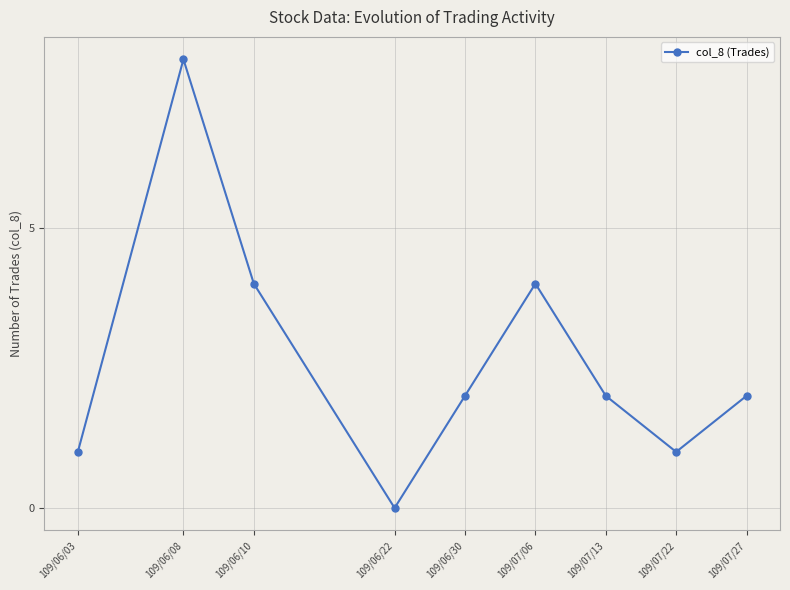

True or false: there are more than 1 points higher than both neighbors.

True